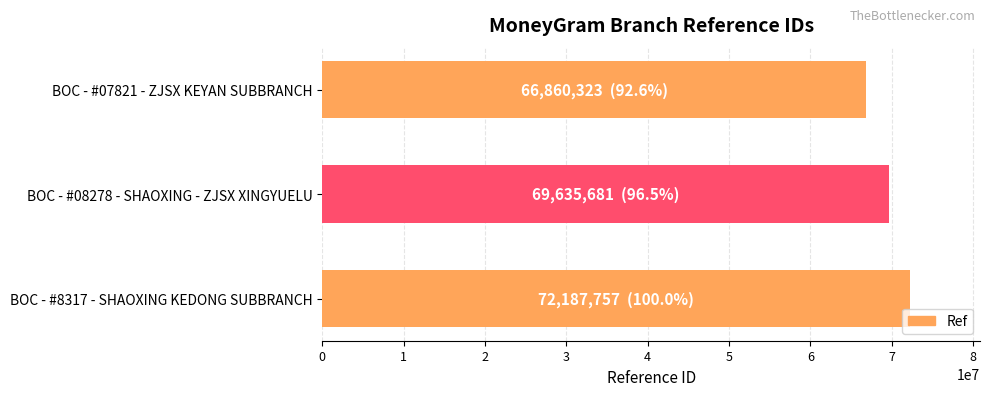

Count the values in the range 66860323 to 72187757.

3